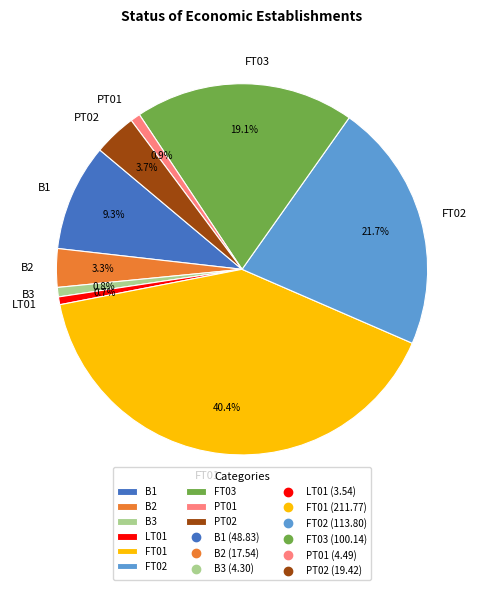

True or false: FT03 accounts for 31% of the total.

False